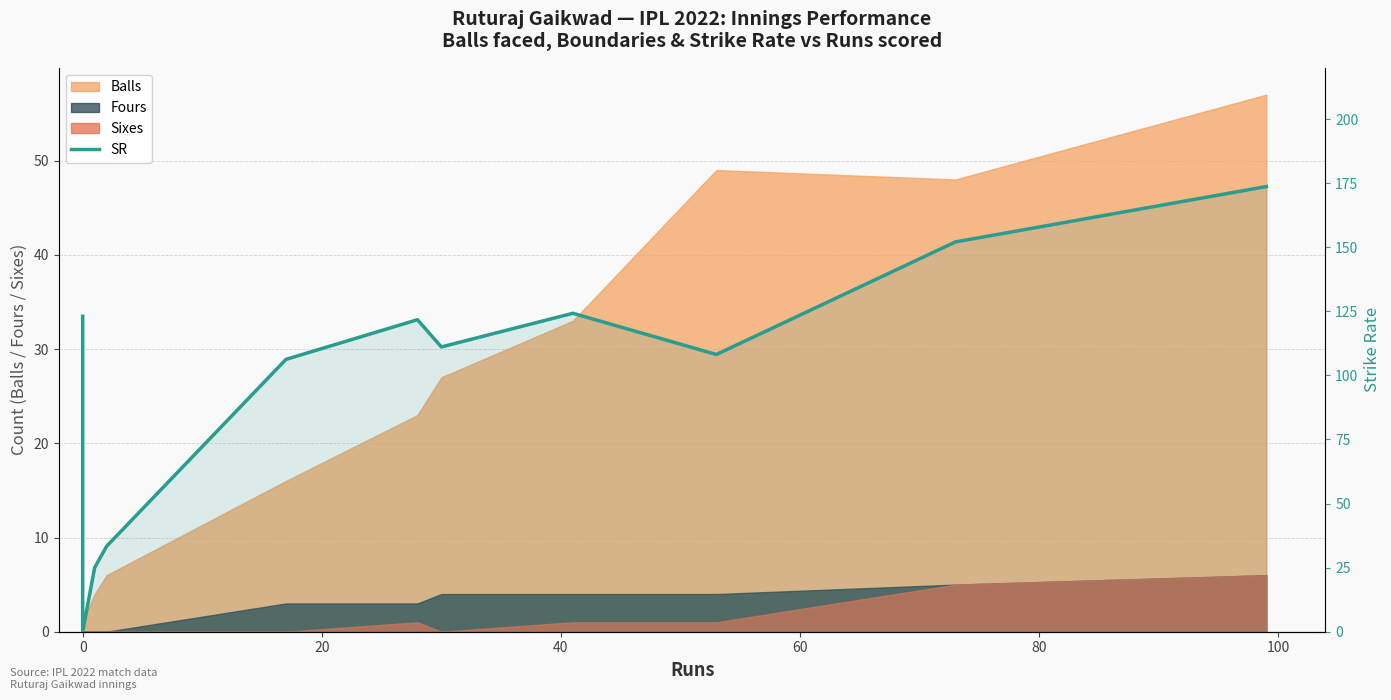

True or false: the data shows -94.1 at 0.

False